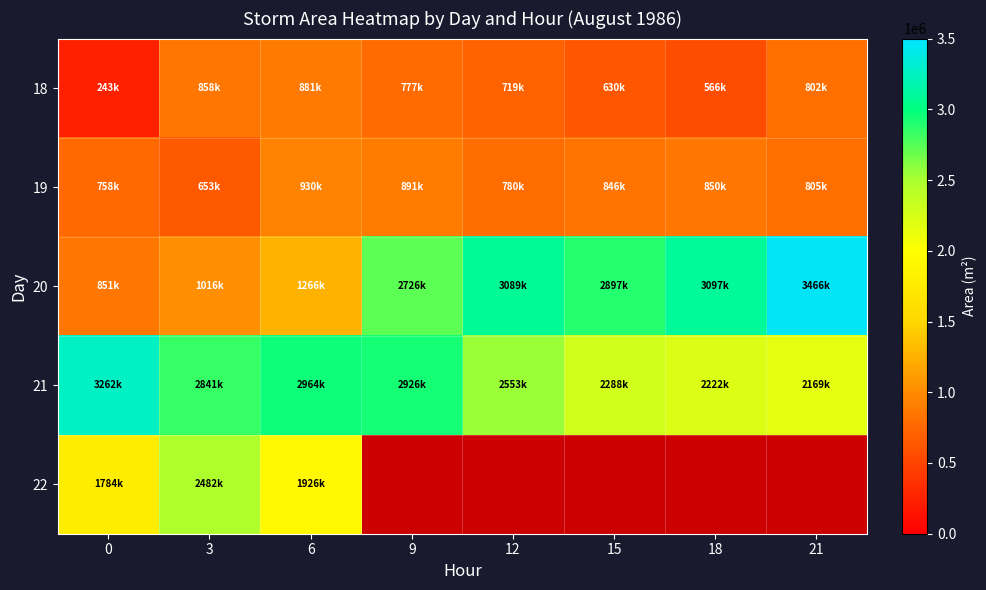

Reading left to right, list all the values displayed in this chart.

18: 0=243125	3=858125	6=881250	9=777500	12=719375	15=630625	18=566875	21=802500
19: 0=758750	3=653125	6=930000	9=891250	12=780000	15=846875	18=850625	21=805000
20: 0=851250	3=1016875	6=1266875	9=2726875	12=3089375	15=2897500	18=3097500	21=3466250
21: 0=3262500	3=2841875	6=2964375	9=2926875	12=2553750	15=2288750	18=2222500	21=2169375
22: 0=1784375	3=2482500	6=1926875	9=0	12=0	15=0	18=0	21=0